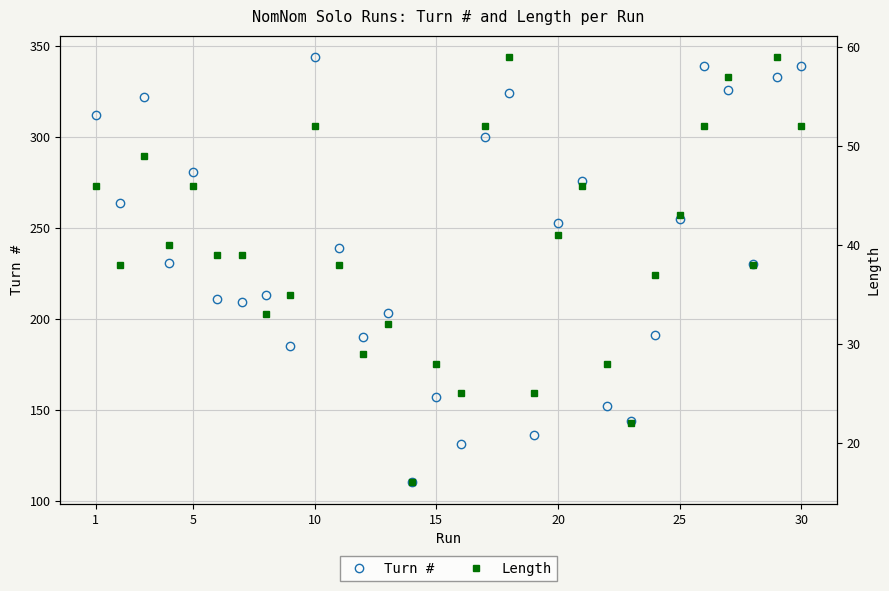

What is the maximum value for Turn #?

344